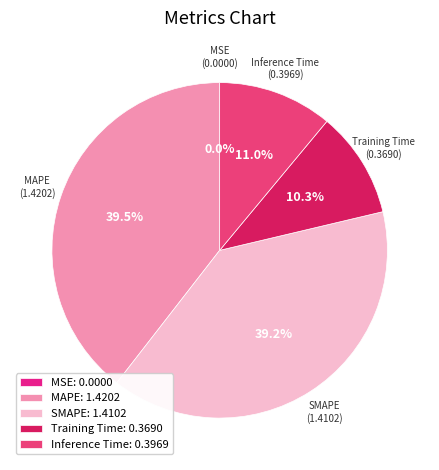

Which has a higher value, SMAPE or Training Time?

SMAPE